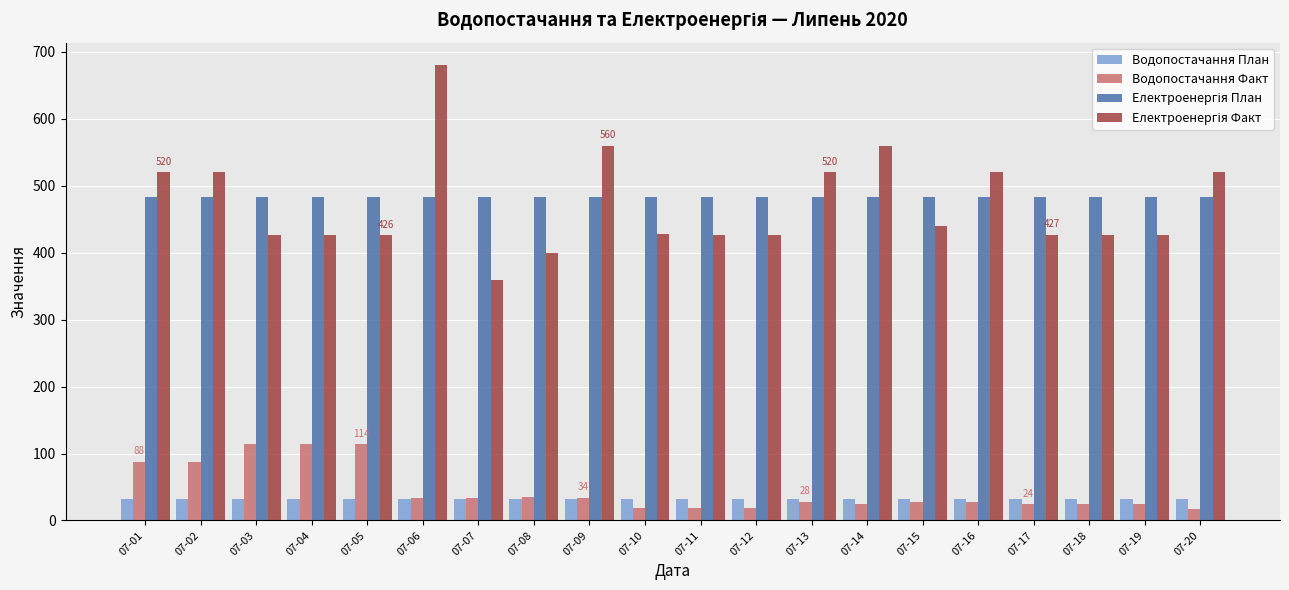

Which category has the highest value across all series?

07-06